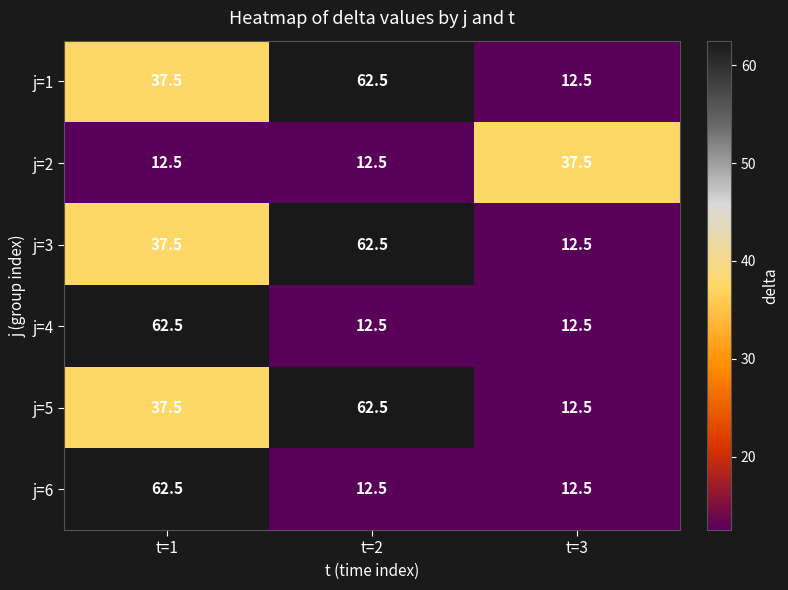

What is the smallest value displayed?

12.5